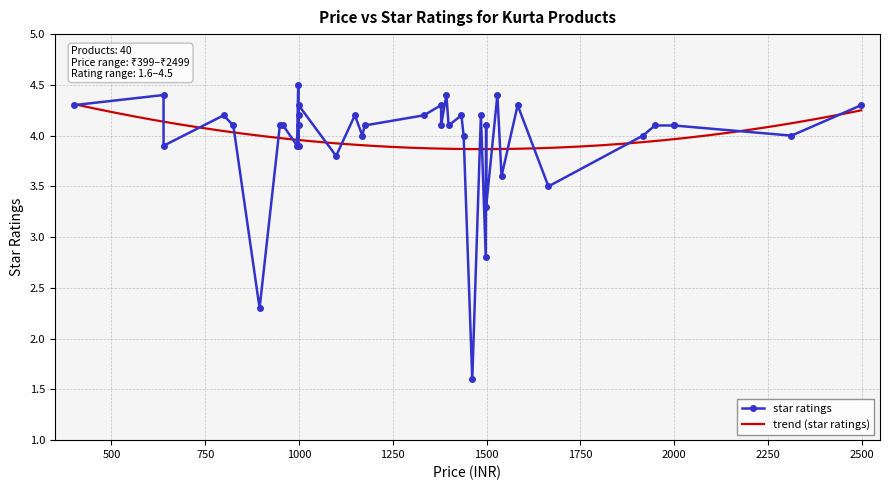

What is the greatest value displayed?

4.5